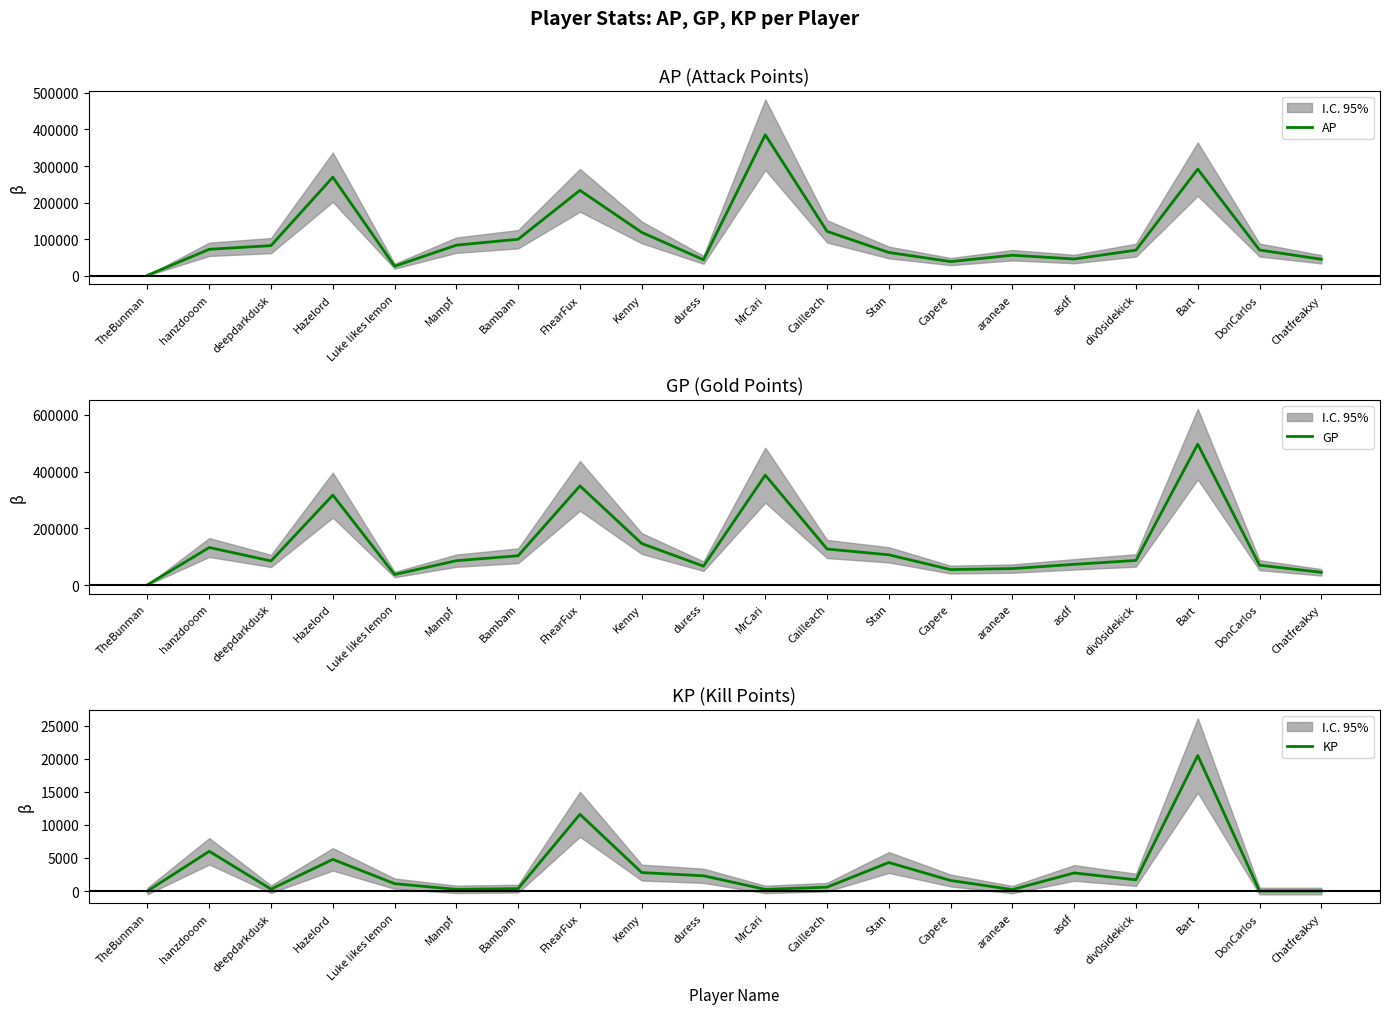

List the labels in order of AP value, largest first.

MrCari, Bart, Hazelord, FhearFux, Cailleach, Kenny, Bambam, Mampf, deepdarkdusk, hanzdooom, DonCarlos, div0sidekick, Stan, araneae, asdf, Chatfreakxy, duress, Capere, Luke likes lemon, TheBunman